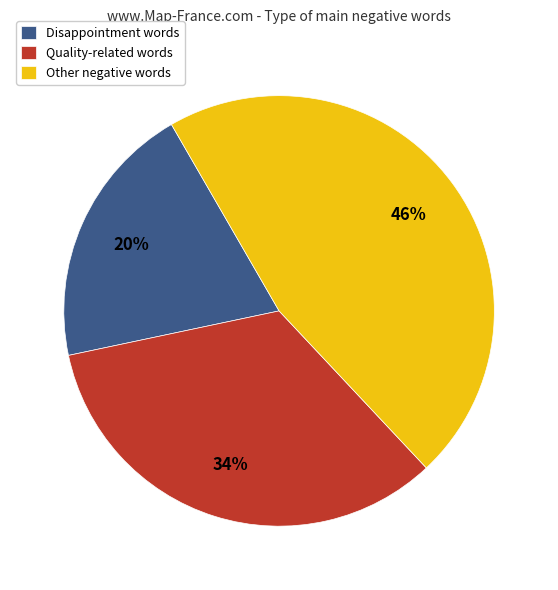

True or false: Disappointment words accounts for 20% of the total.

True